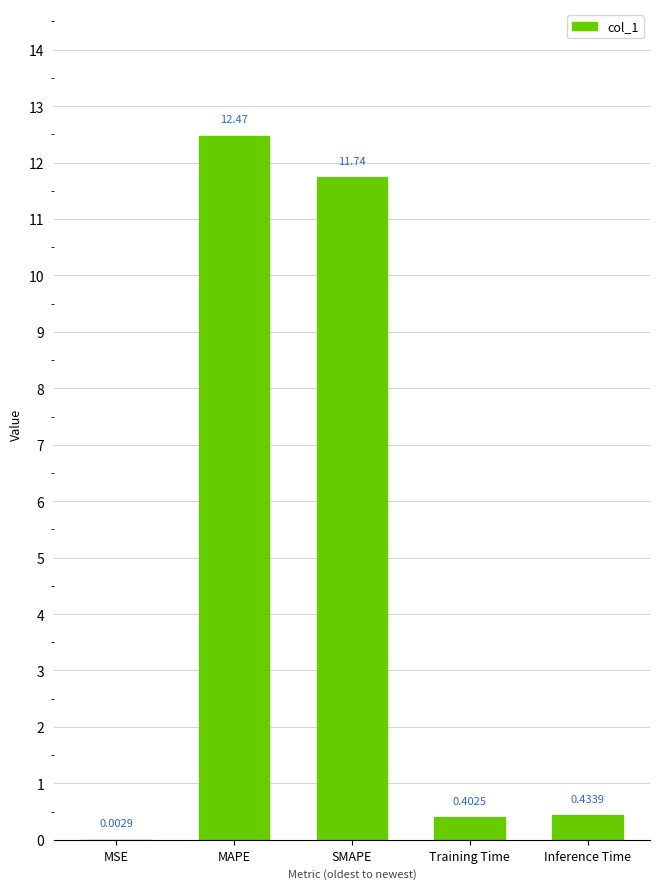

What is the average value?

5.0